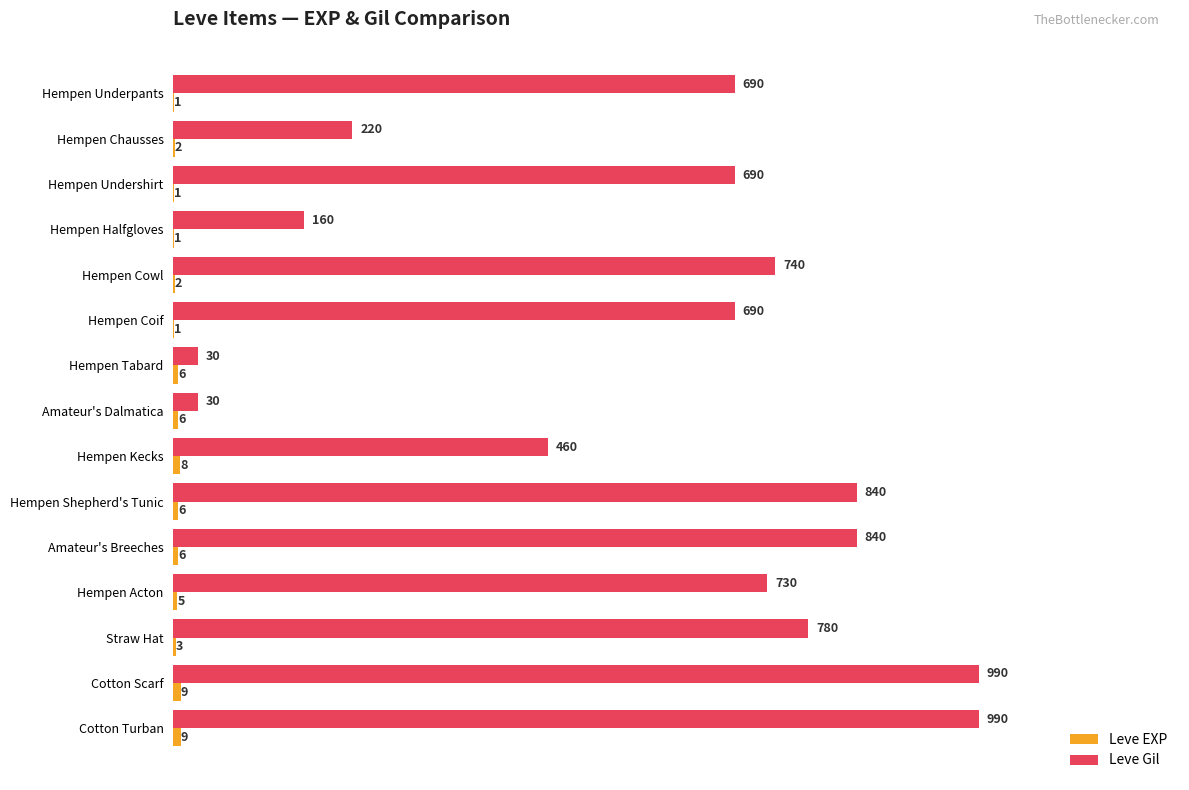

The value of Leve Gil at Cotton Scarf is 990. True or false?

True